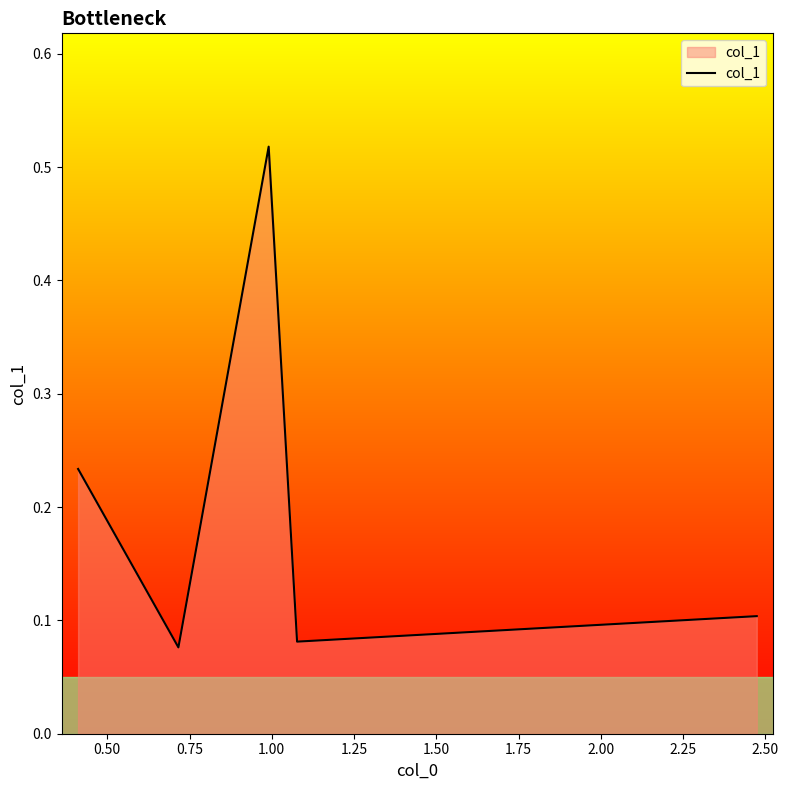

How many interior local peaks (higher than both neighbors) does the data have?

1